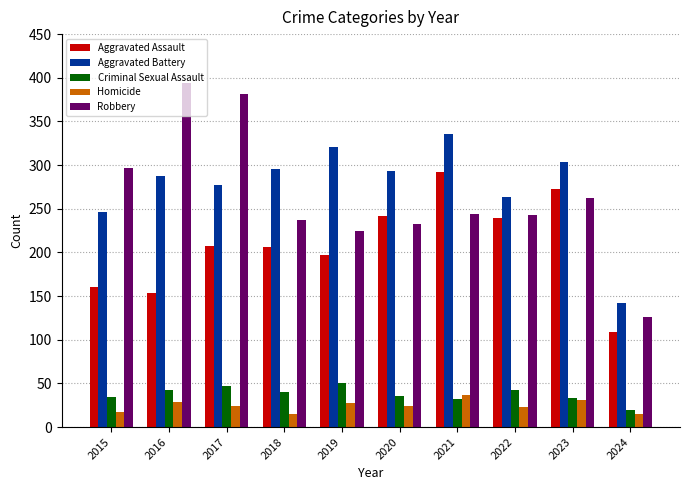

What is the smallest value displayed?

15